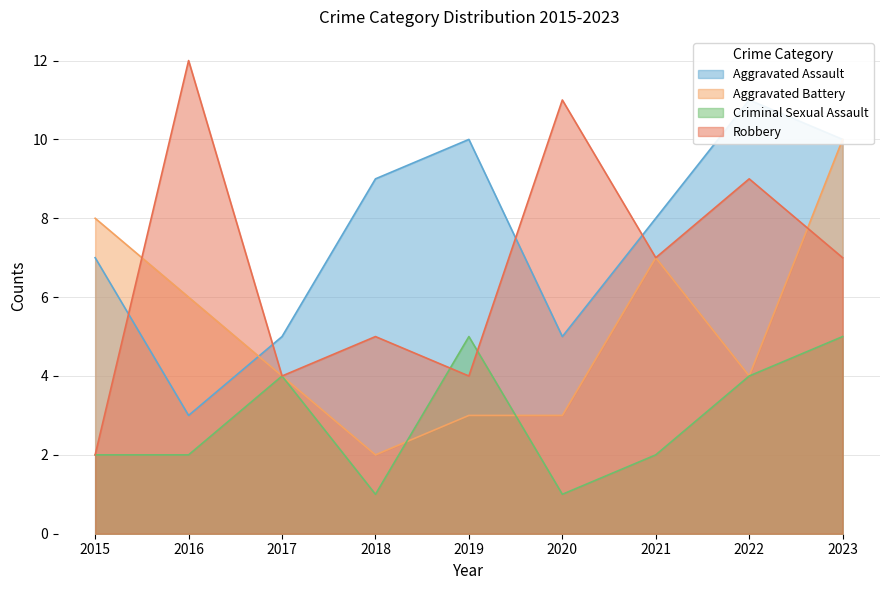

Between 2018 and 2022, which is larger?

2022